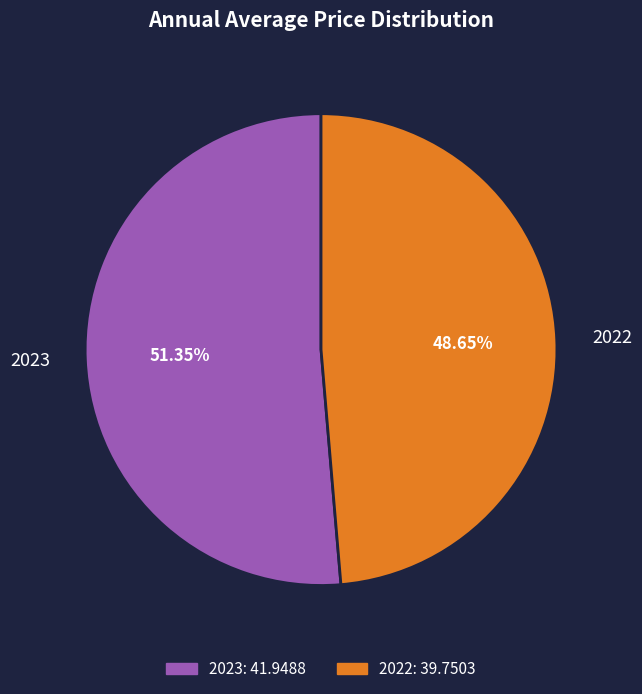

Count the number of slices in the pie.

2